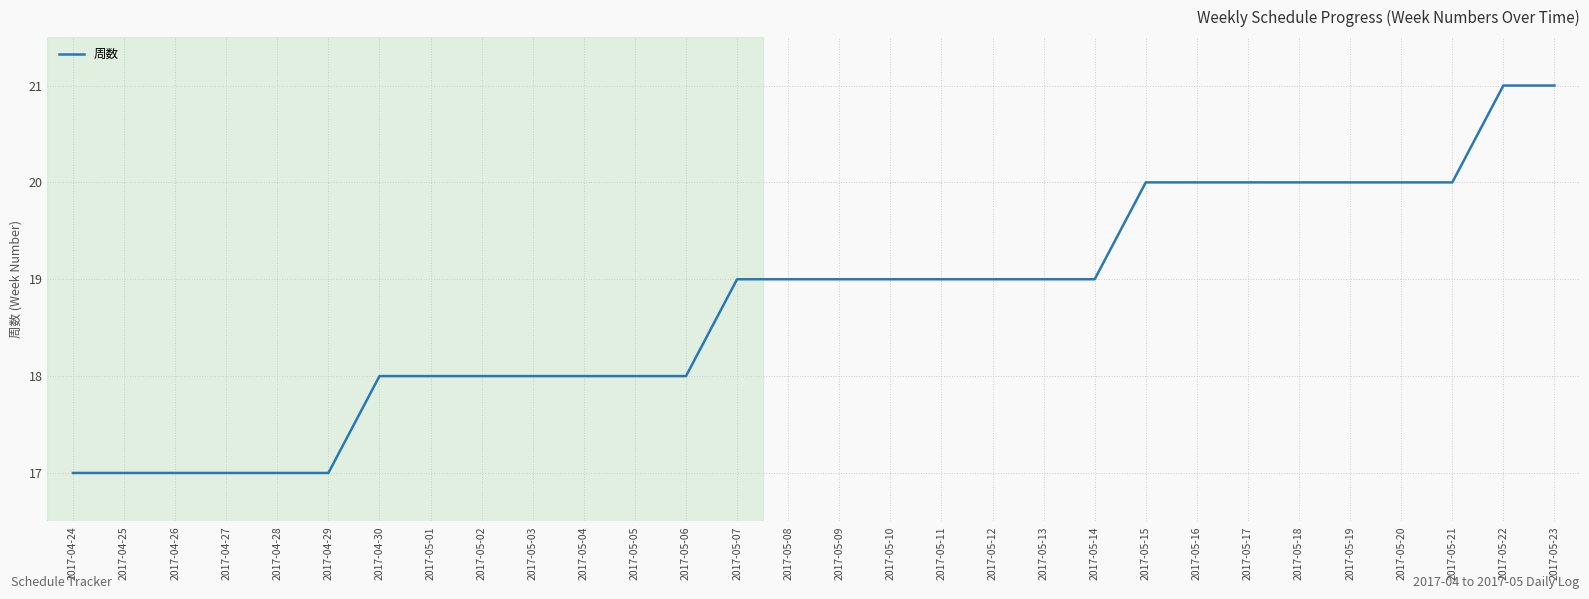

What is the greatest value displayed?

21